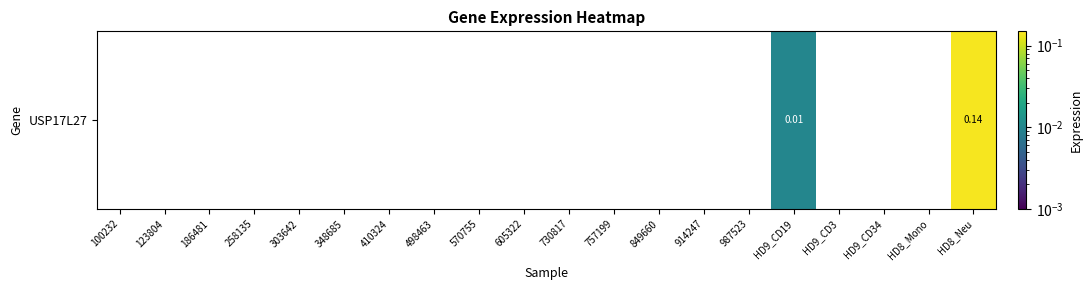

True or false: the data shows 0.0 at 757199.

True